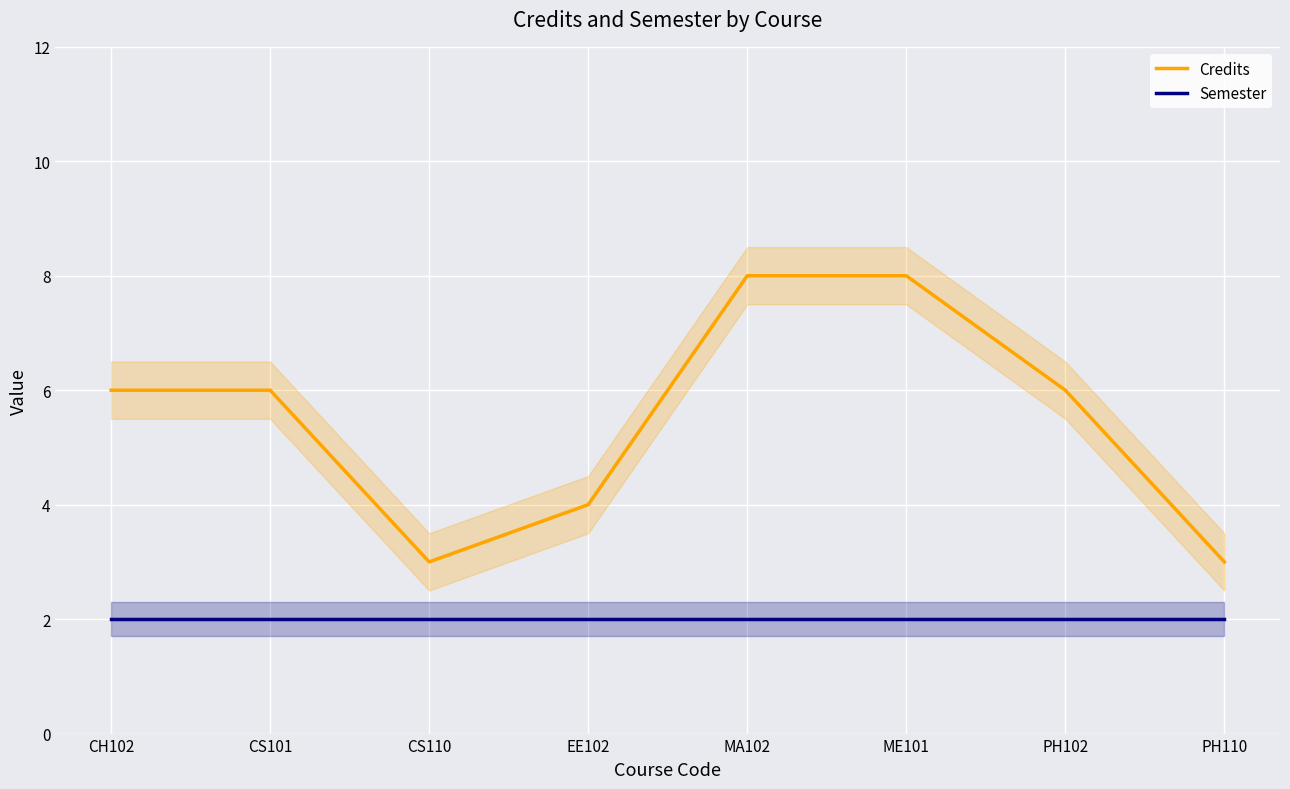

True or false: Semester and Credits intersect in this chart.

False